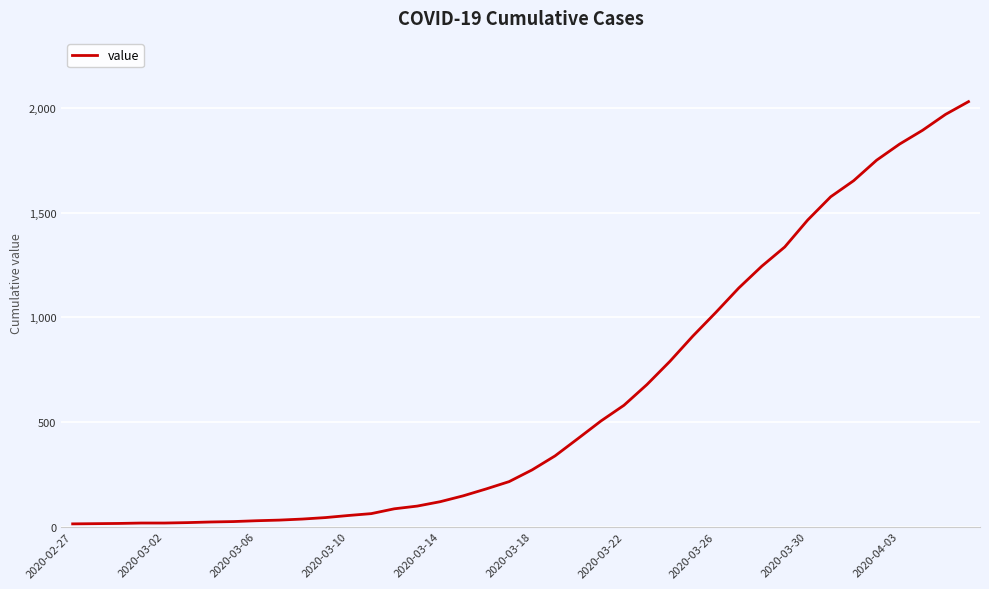

What is the difference between the maximum and minimum values?

2019